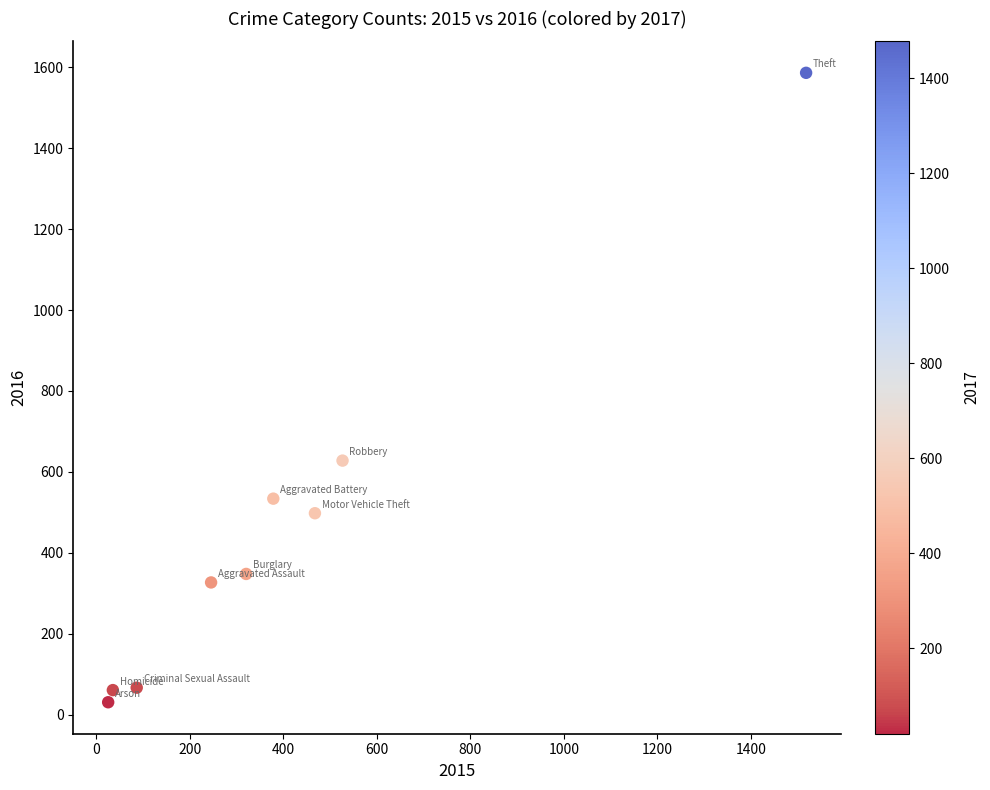

What is the range of Y values (max minus min)?

1555